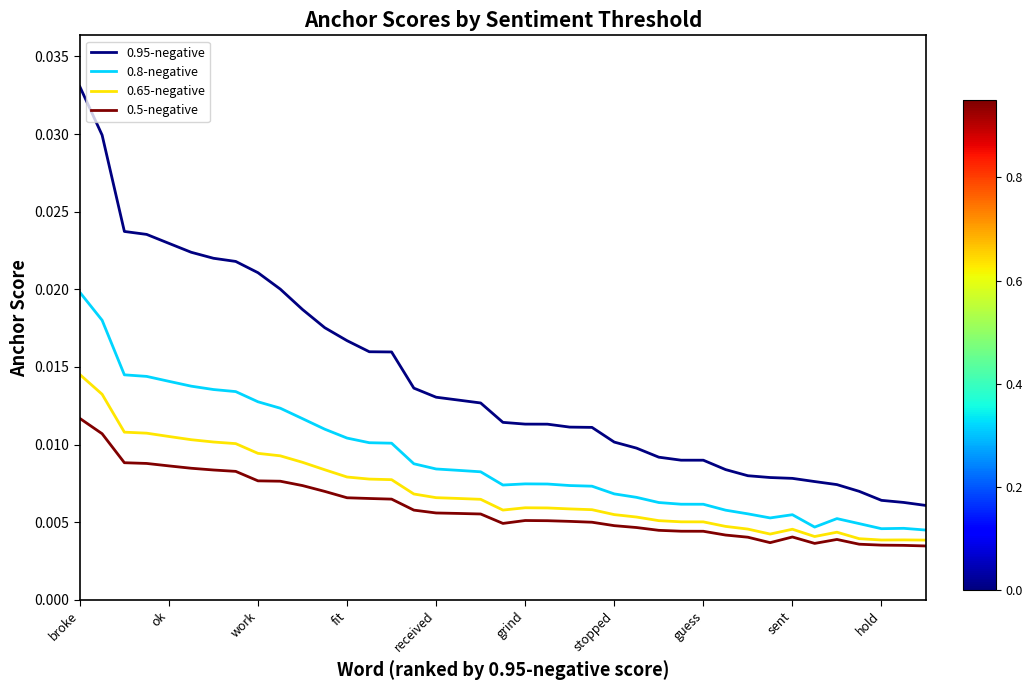

List the series in order of their peak value, lowest first.

0.5-negative, 0.65-negative, 0.8-negative, 0.95-negative